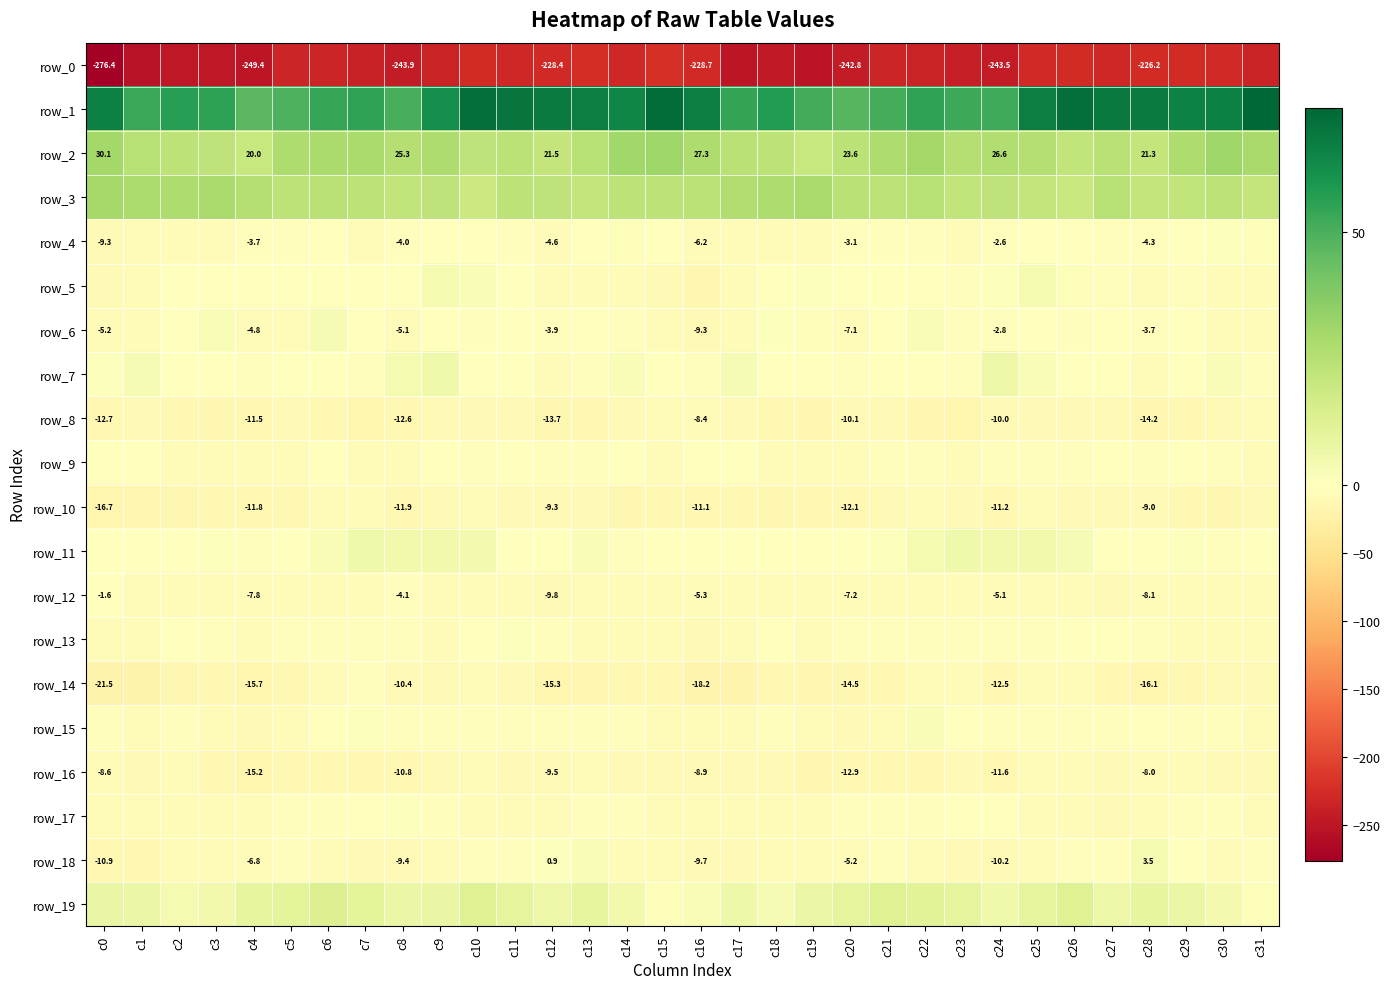

How many data points in row_8 are less than -10?

20